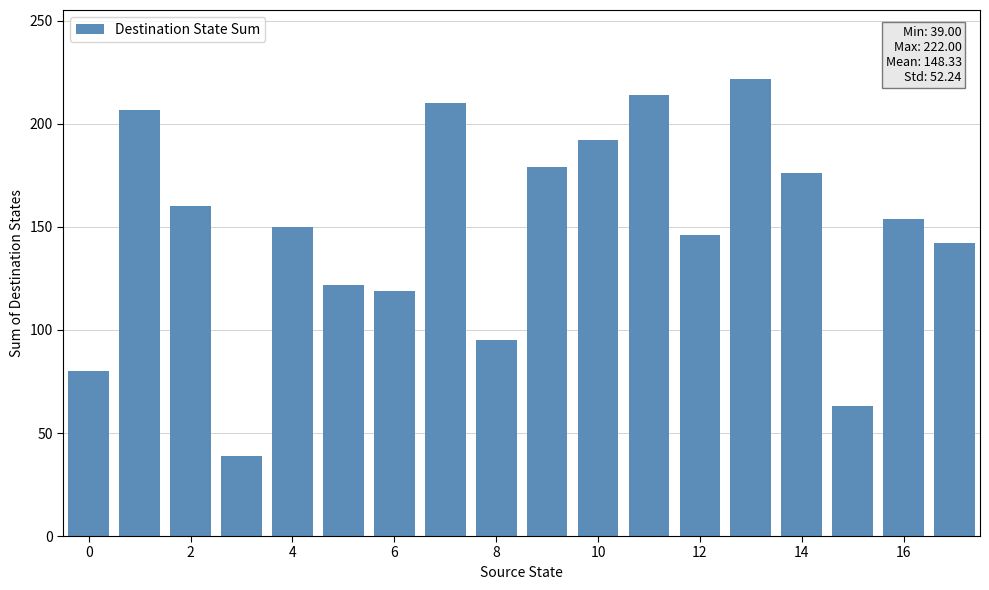

What is the minimum value shown in the chart?

39